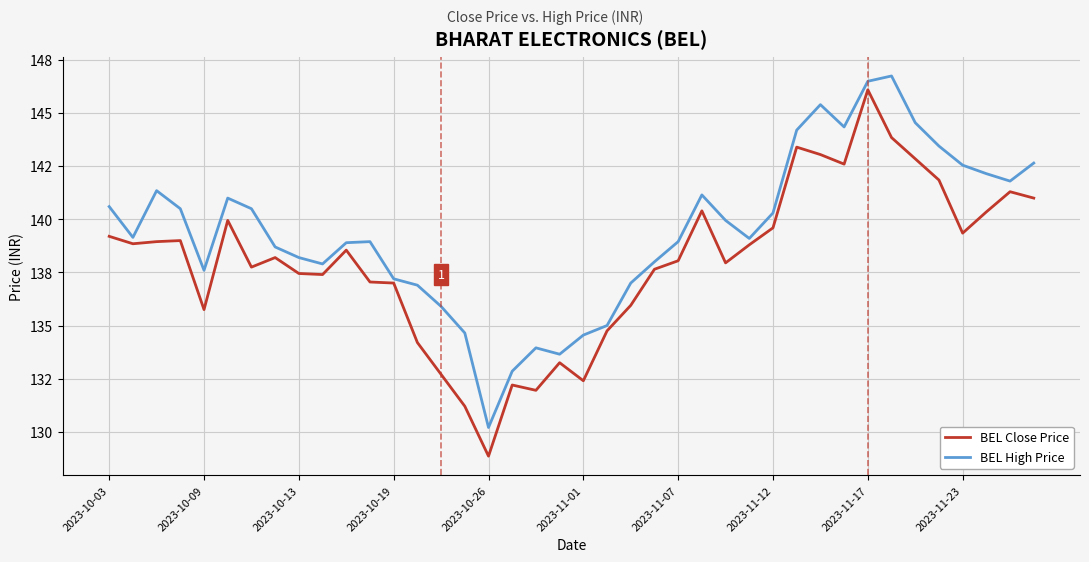

True or false: BEL Close Price and BEL High Price cross at least once.

False